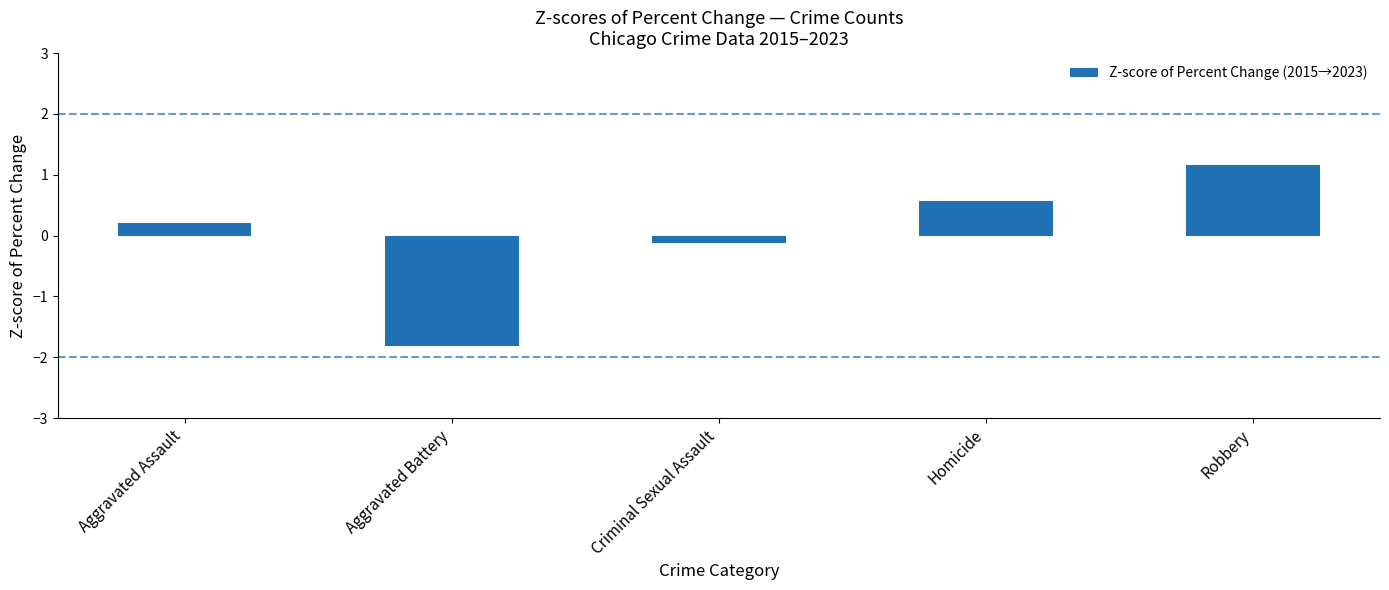

How many negative values are there?

2